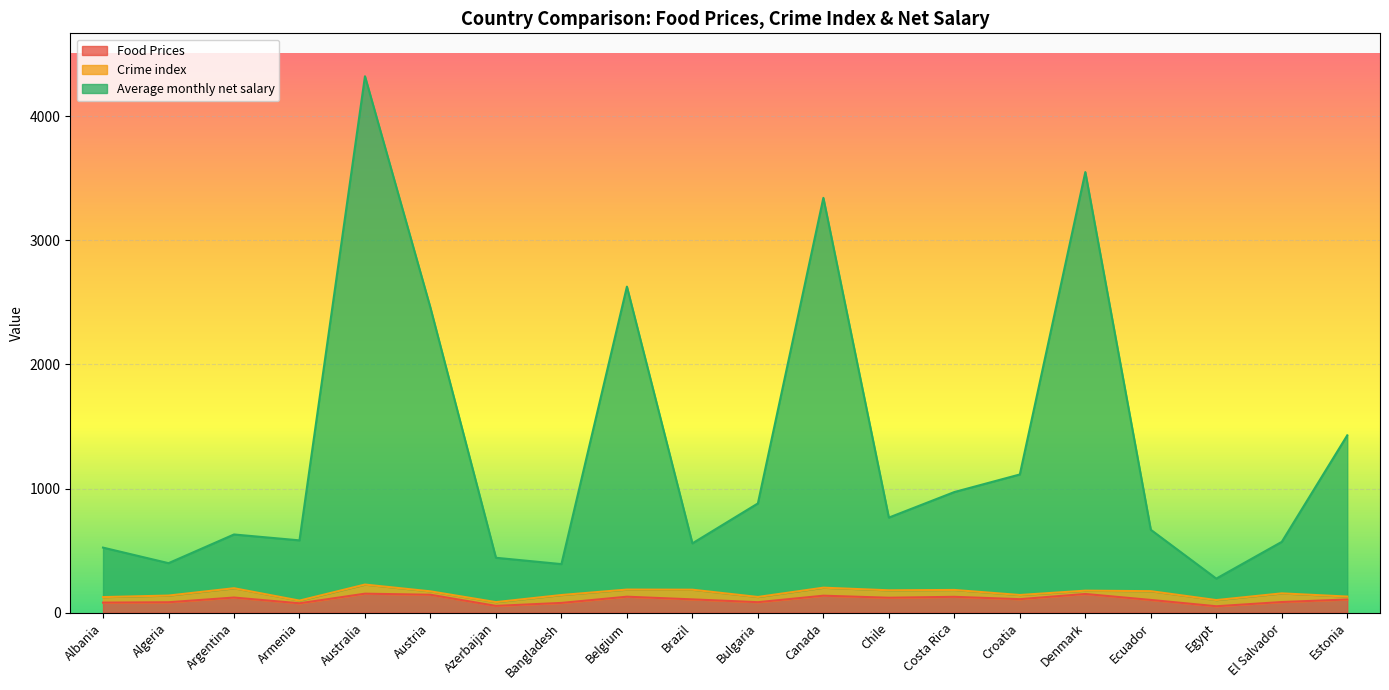

Which series changed the most between Albania and Argentina?

Average monthly net salary